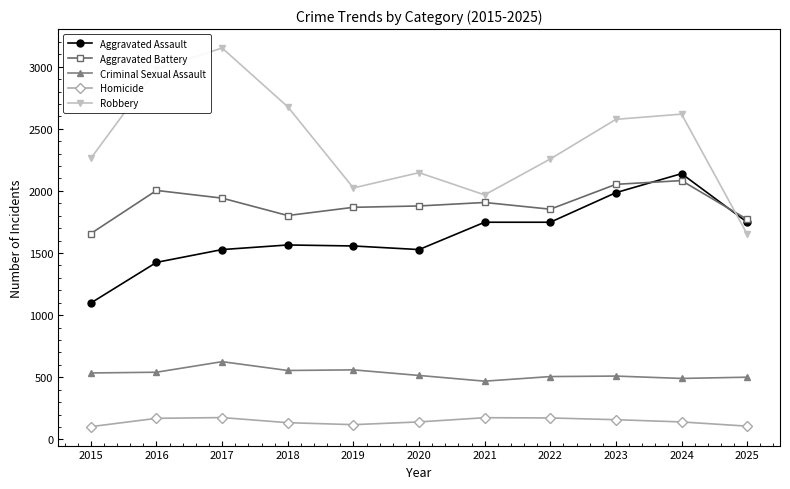

At which label does Aggravated Battery reach its minimum?

2015